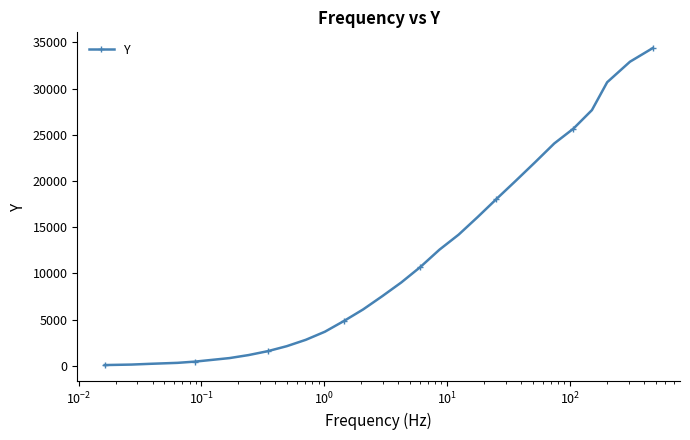

What is the difference between the maximum and minimum values?

34283.1